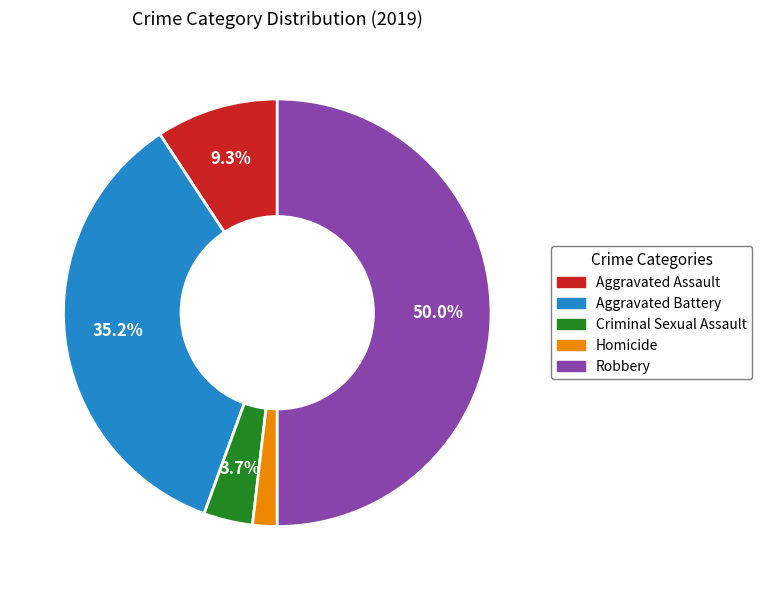

To the nearest percent, what is the average slice percentage?

20%